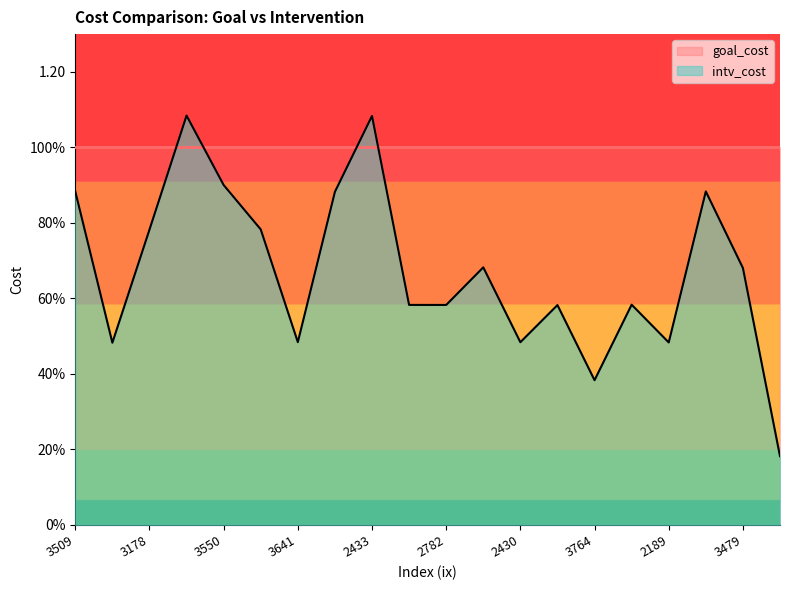

Reading left to right, what are all the values shown in this chart?

3509=0.9	2207=0.5	3178=0.8	3725=1.1	3550=0.9	3273=0.8	3641=0.5	2084=0.9	2433=1.1	3622=0.6	2782=0.6	2095=0.7	2430=0.5	3694=0.6	3764=0.4	2246=0.6	2189=0.5	2681=0.9	3479=0.7	2131=0.2